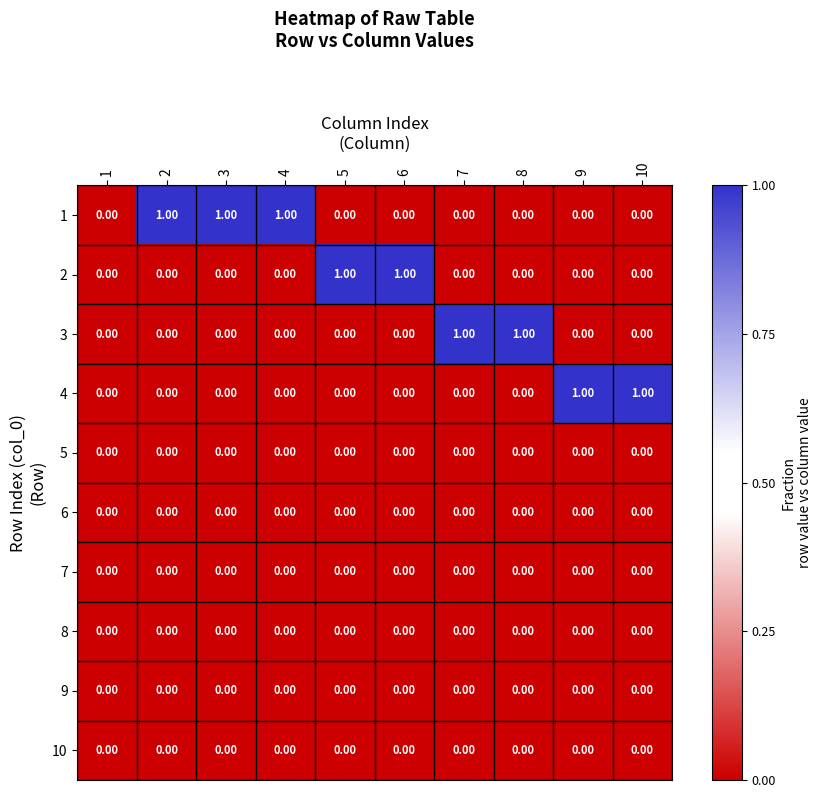

Is the value of 4 at 9 greater than the value of 6 at 9?

Yes